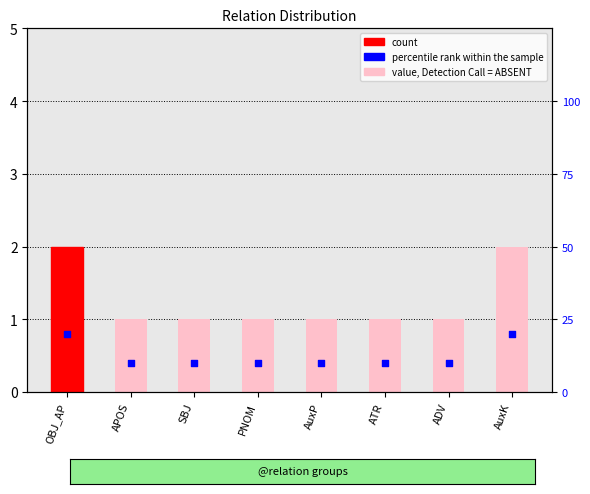

Which series reaches the maximum Y coordinate?

percentile rank within the sample